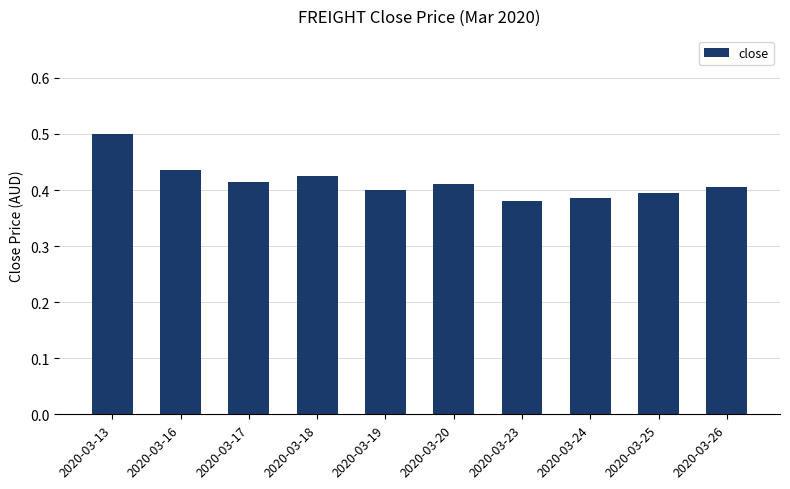

What is the sum of the values at 2020-03-20 and 2020-03-26?

0.8